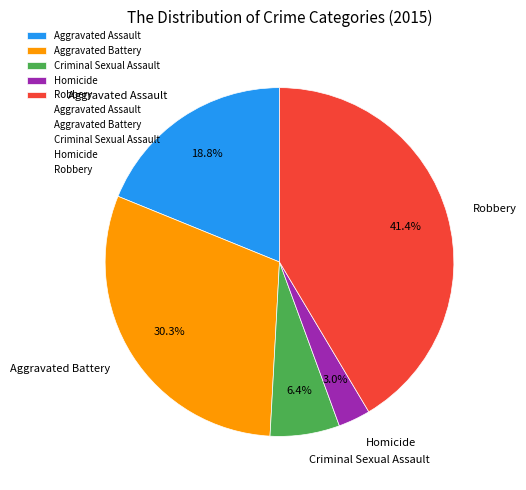

Does Homicide account for over 50% of the chart?

No